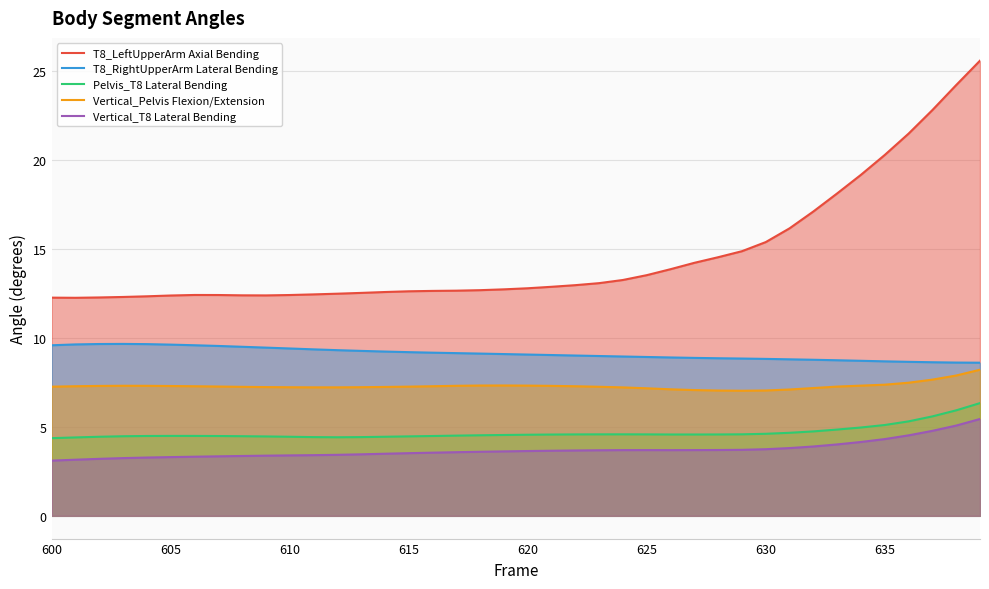

Does the chart display data point markers on the line(s)?

No